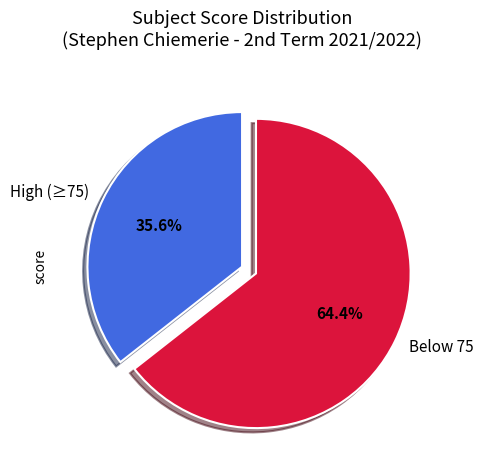

Rank the categories by value from lowest to highest.

High (≥75), Below 75